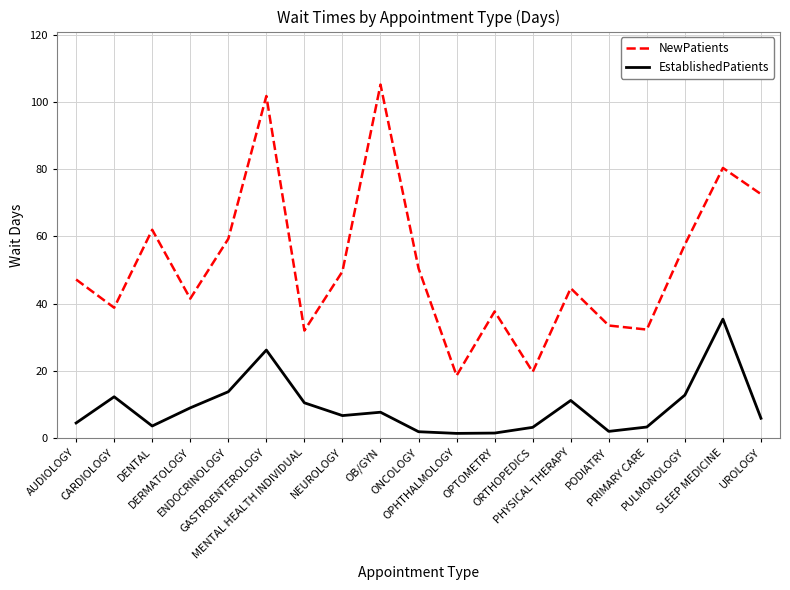

True or false: EstablishedPatients and NewPatients cross at least once.

False